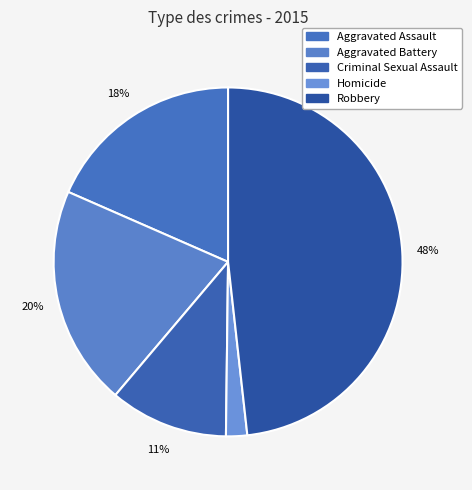

To the nearest percent, what is the difference between the Criminal Sexual Assault and Aggravated Assault slice percentages?

7%